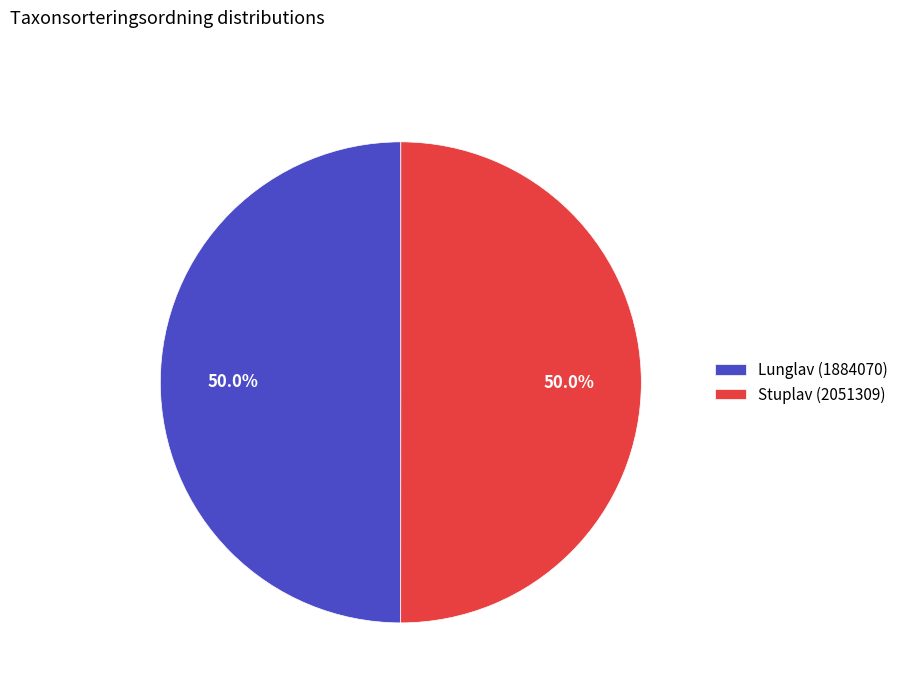

Is it true that Stuplav (2051309) is 50% of the pie?

True